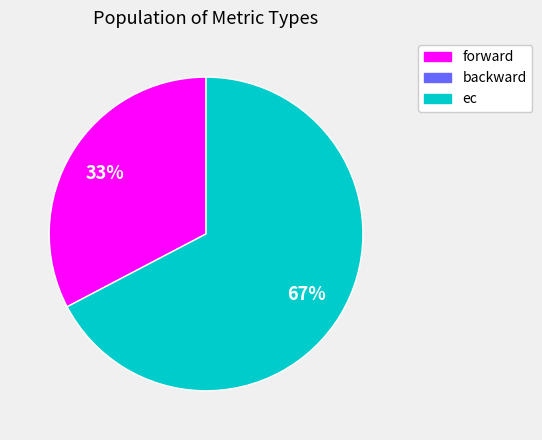

To the nearest percent, what is the average slice percentage?

50%